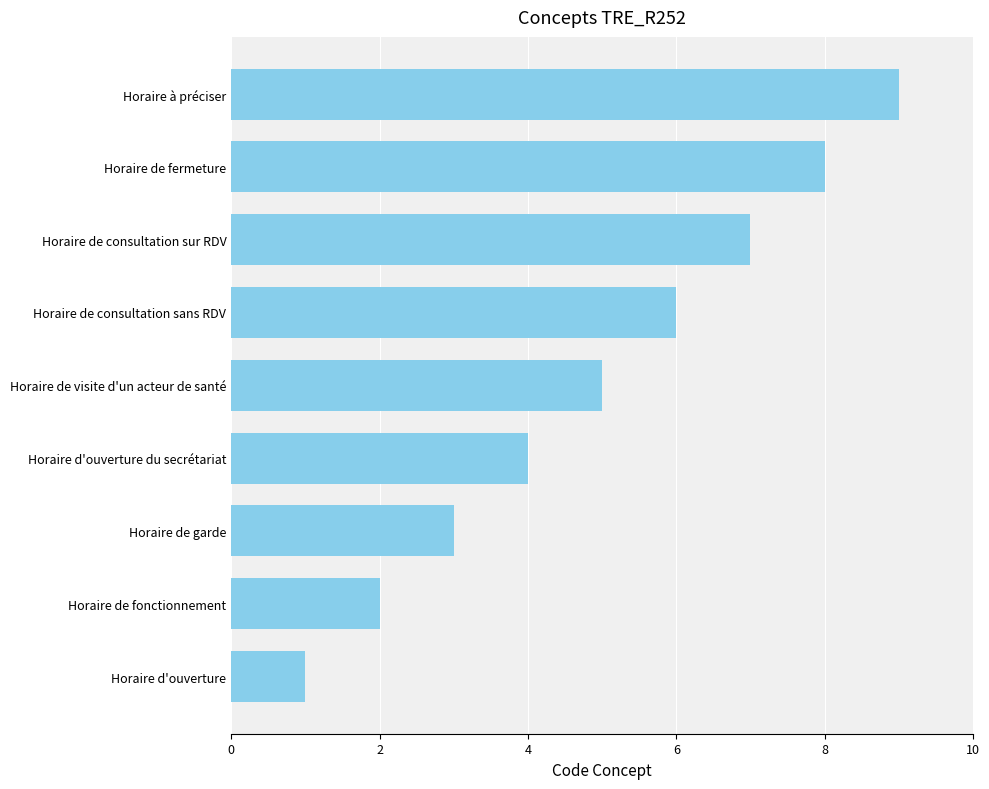

The value at Horaire de fermeture is 8. True or false?

True